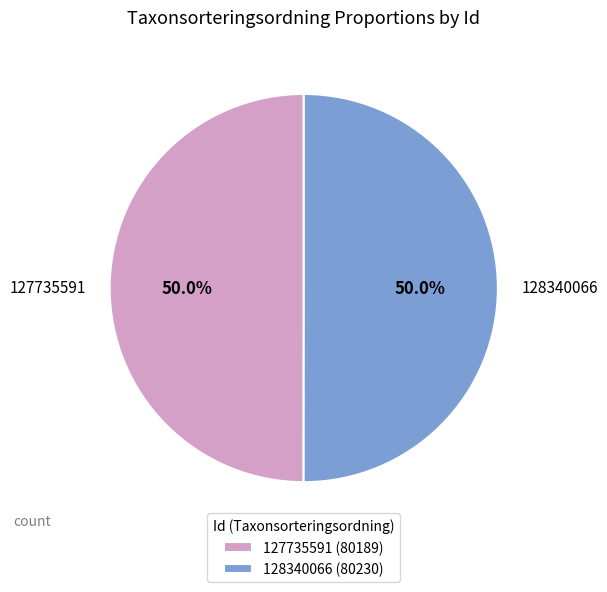

What is the ratio of the value at 128340066 to the value at 127735591?

1.0